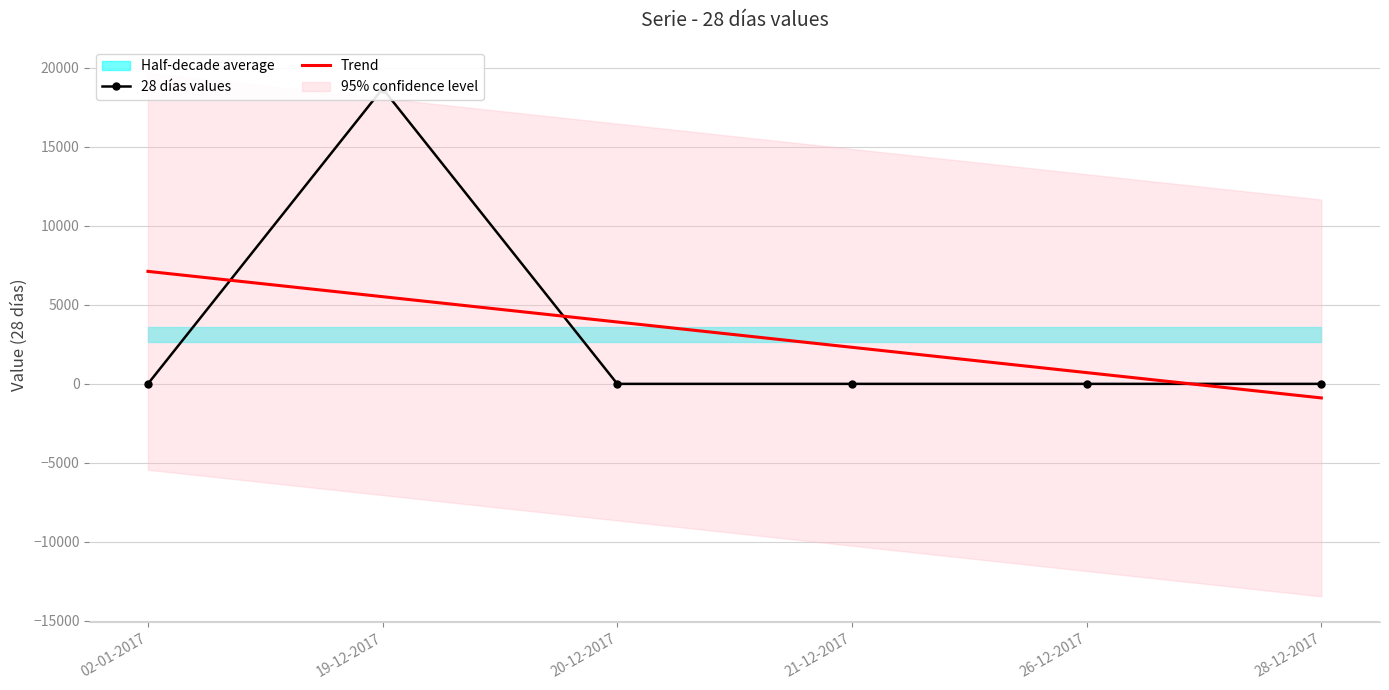

How many data points in 28 días values are above 0?

1